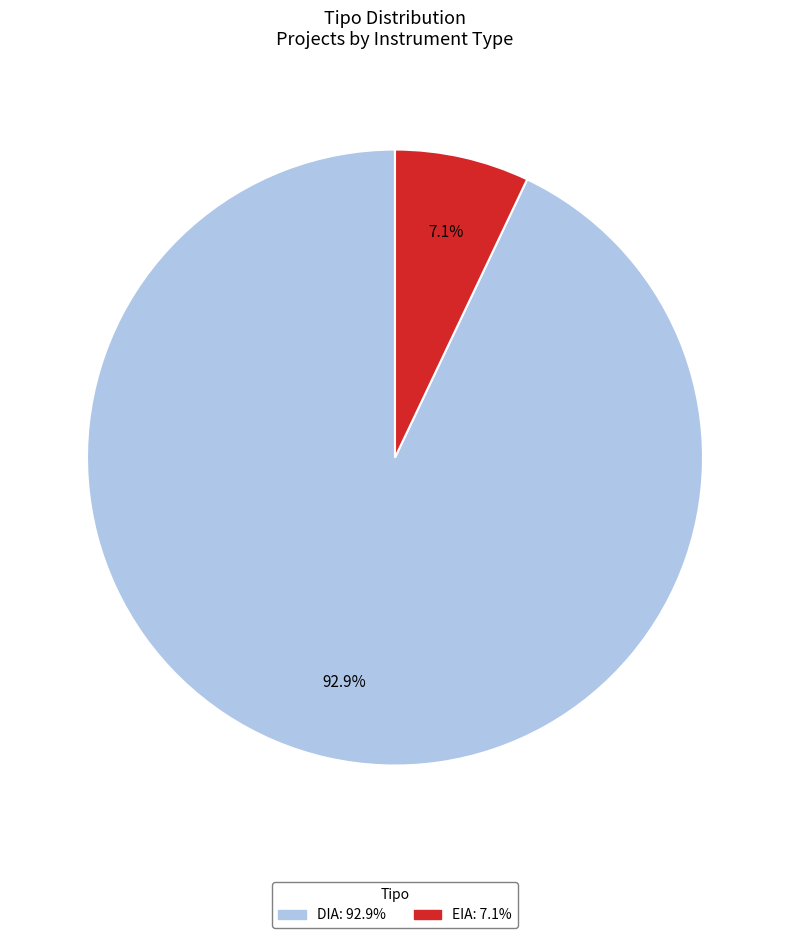

Count the number of slices in the pie.

2